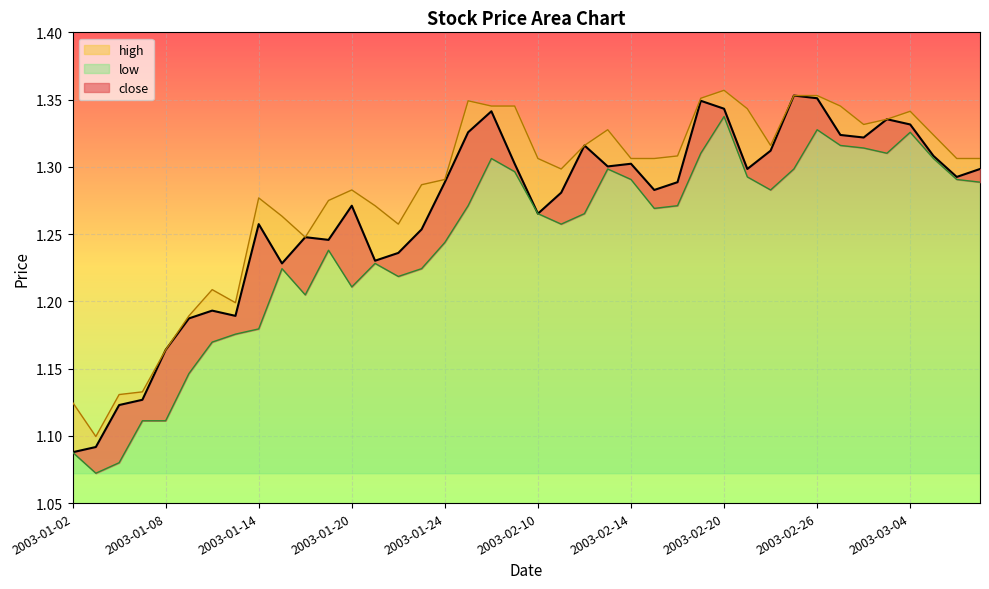

At how many categories does at least one series exceed 1?

40